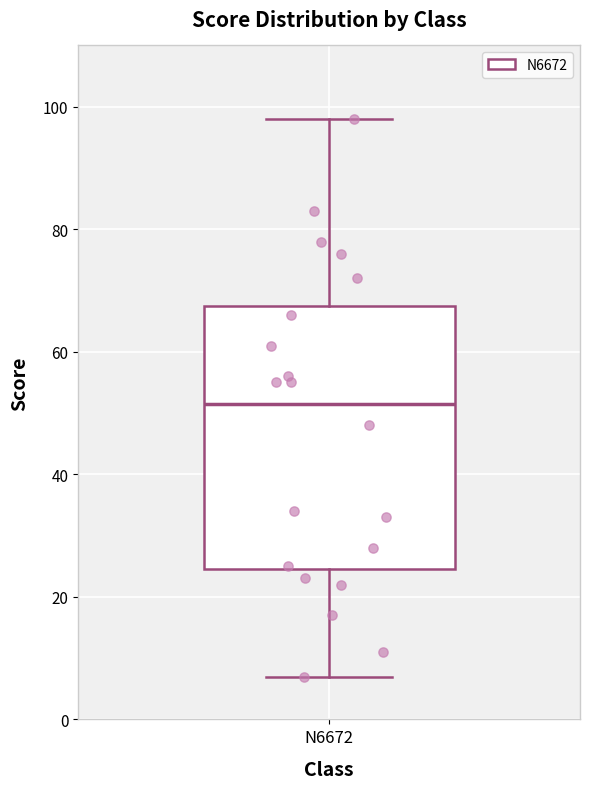

Read this box plot against the y-axis: the position of the median line, the range covered by the box, and the ends of both whiskers. The values are not printed on the chart, so give them approximately, as read against the axis.

median 52, box 24 to 68, whiskers 8 to 98